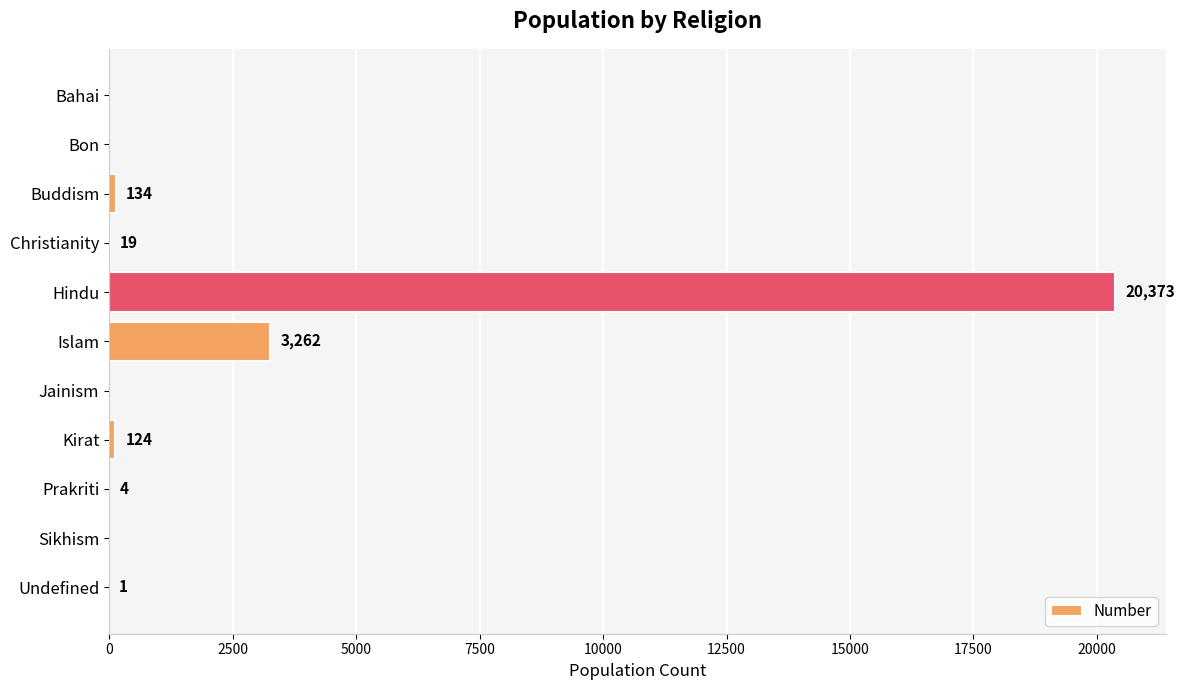

What is the maximum value shown in the chart?

20373